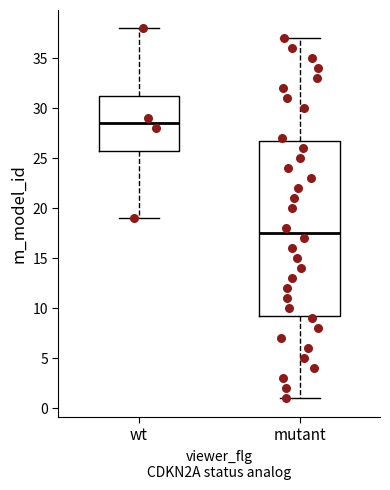

Comparing the boxes themselves (not the whiskers), which one is the tallest?

mutant